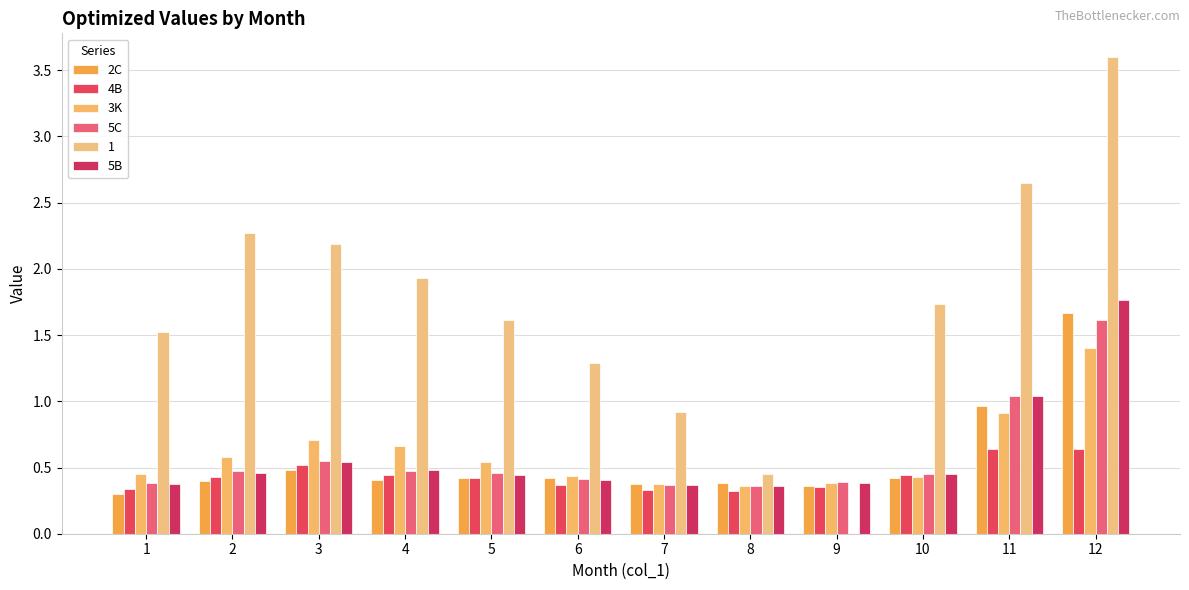

What is the minimum value shown in the chart?

0.3